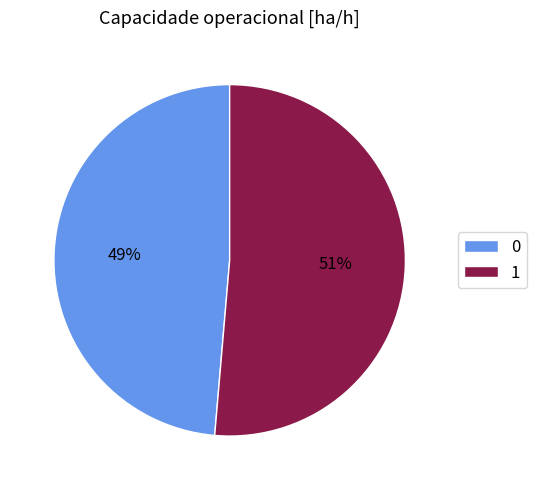

Which category has the biggest portion of the pie?

1